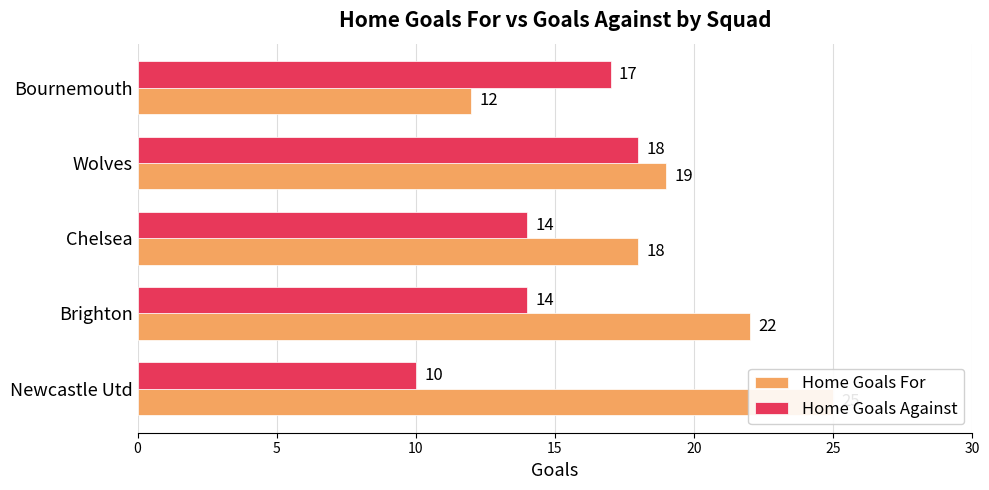

Reading right to left, extract all data points from this chart.

Home Goals For: 12	19	18	22	25
Home Goals Against: 17	18	14	14	10